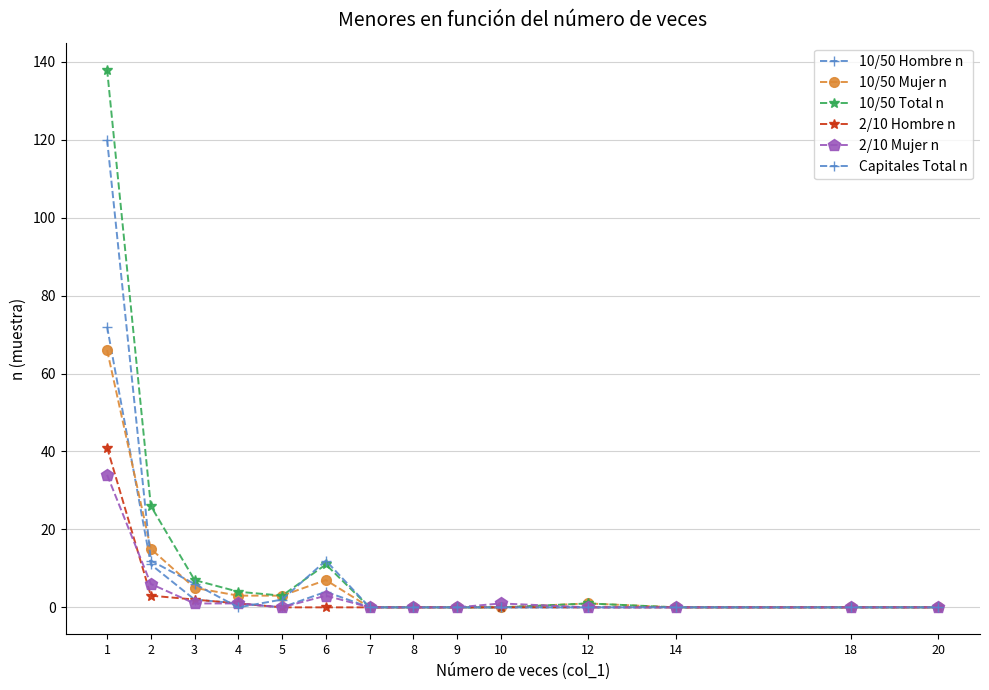

Where is the first local minimum for 2/10 Mujer n?

5